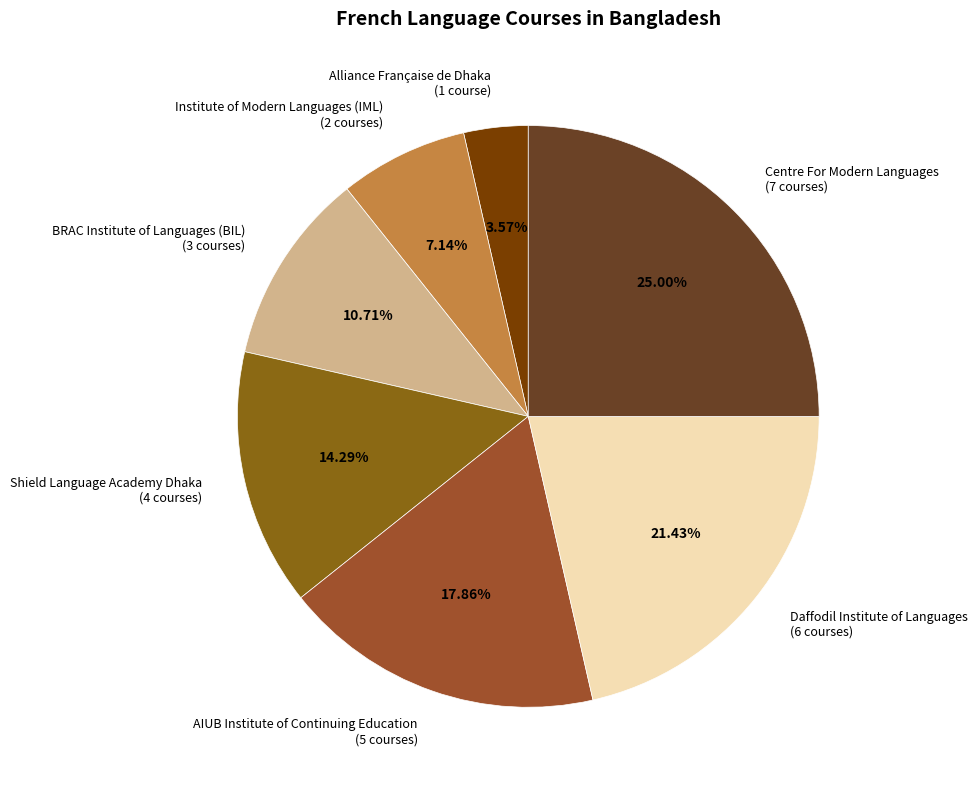

How much of the chart is everything except Daffodil Institute of Languages?

78.6%